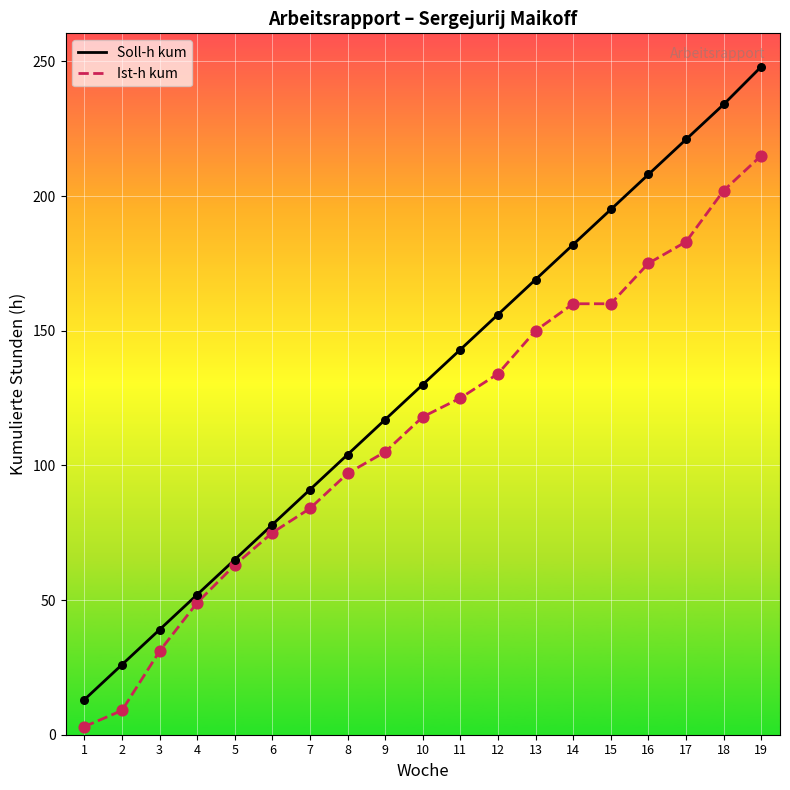

Which series has the largest total across all categories?

Soll-h kum